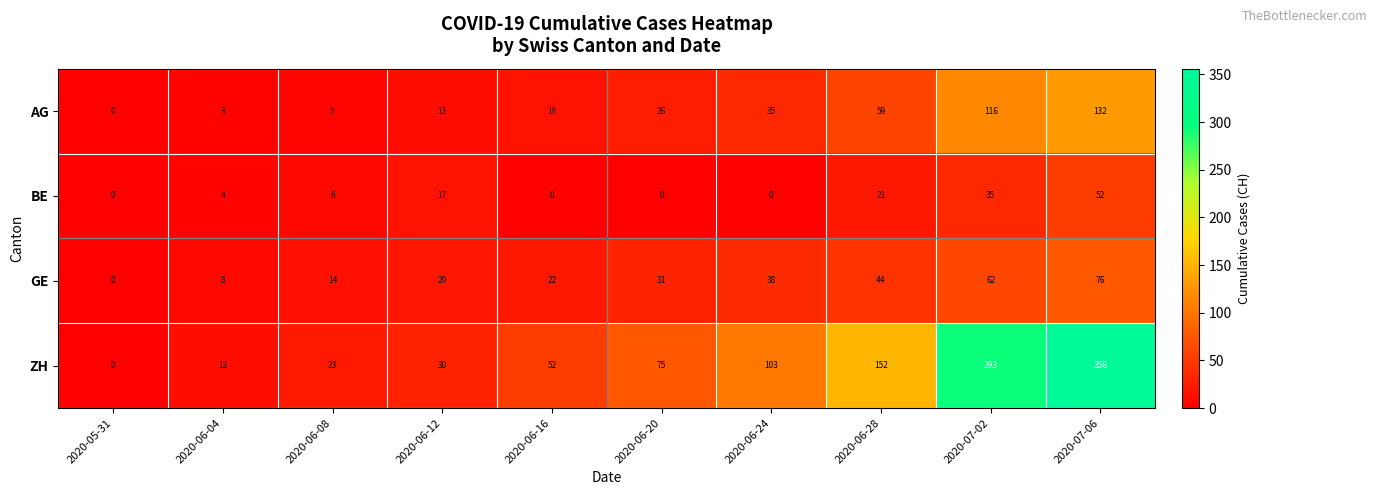

Which label corresponds to the largest value in the chart?

2020-07-06